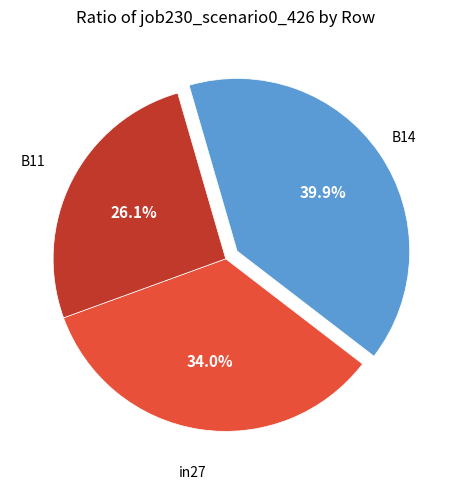

How many slices are in this pie chart?

3